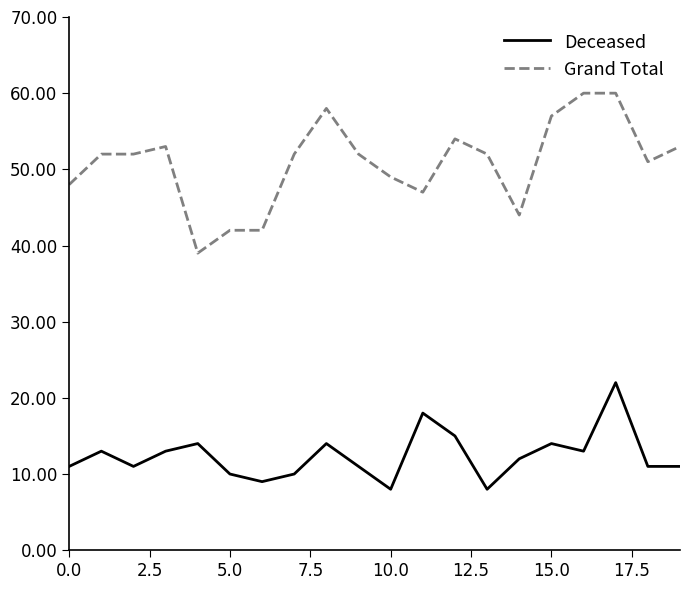

What is the sum of all Deceased values?

248